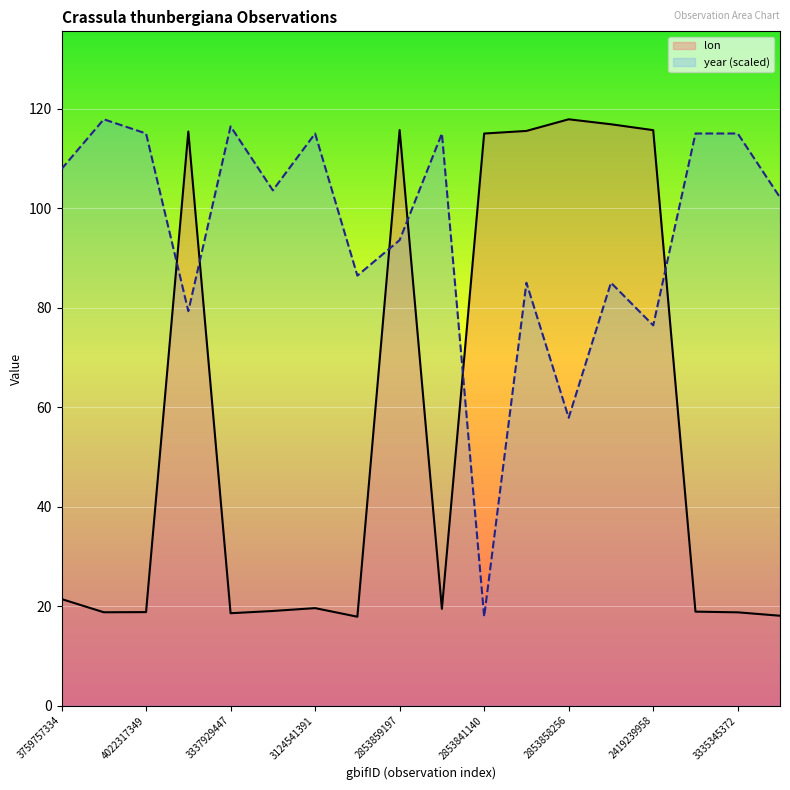

What is the sum of all lon values?

1021.5